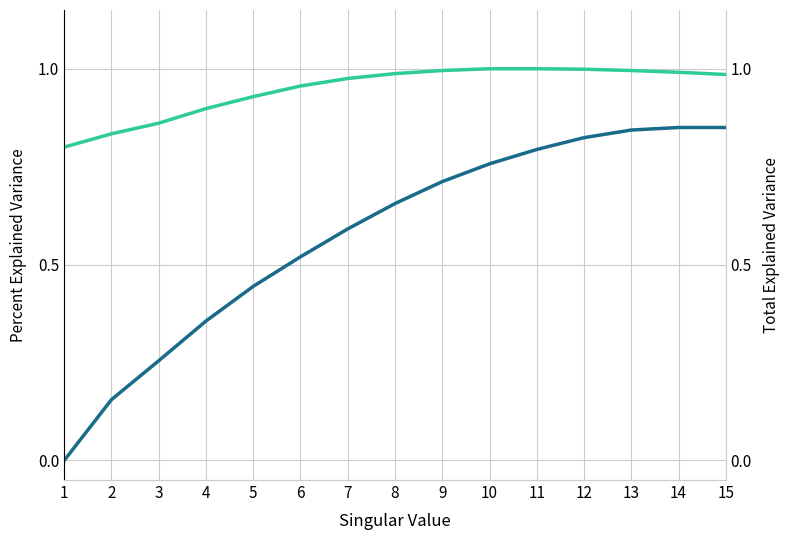

True or false: Total Explained Variance has more than 2 points higher than both neighbors.

False